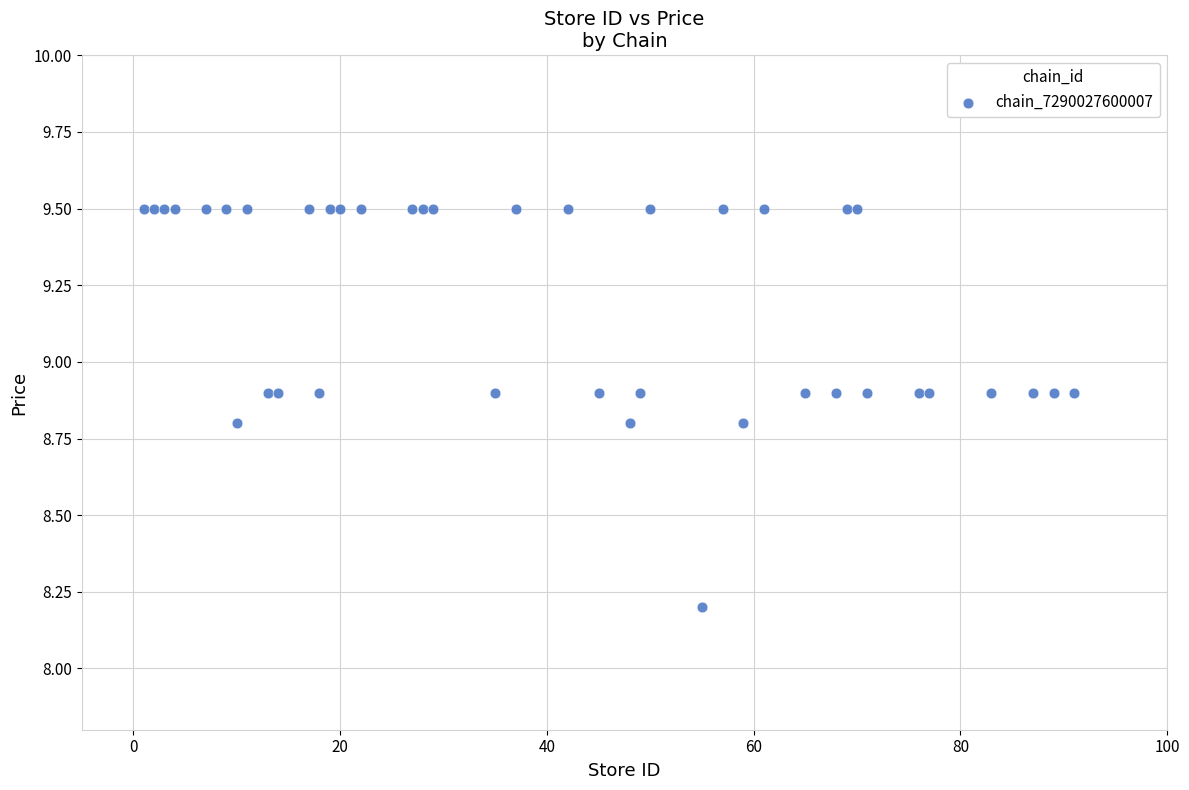

What Y value in the scatter plot is closest to 8?

8.2